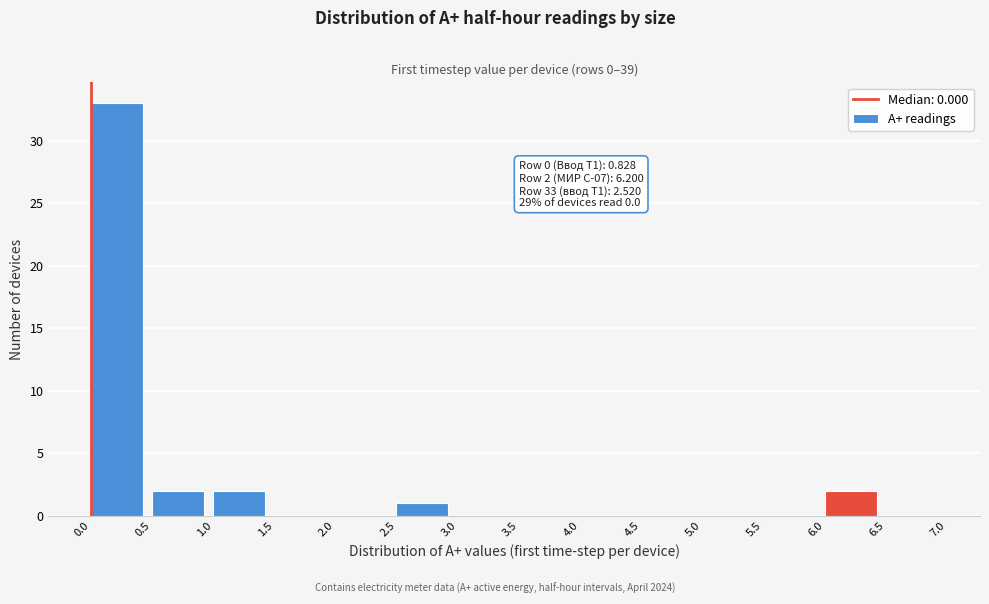

Which range on the x-axis has the tallest bar?

0.0 to 0.5